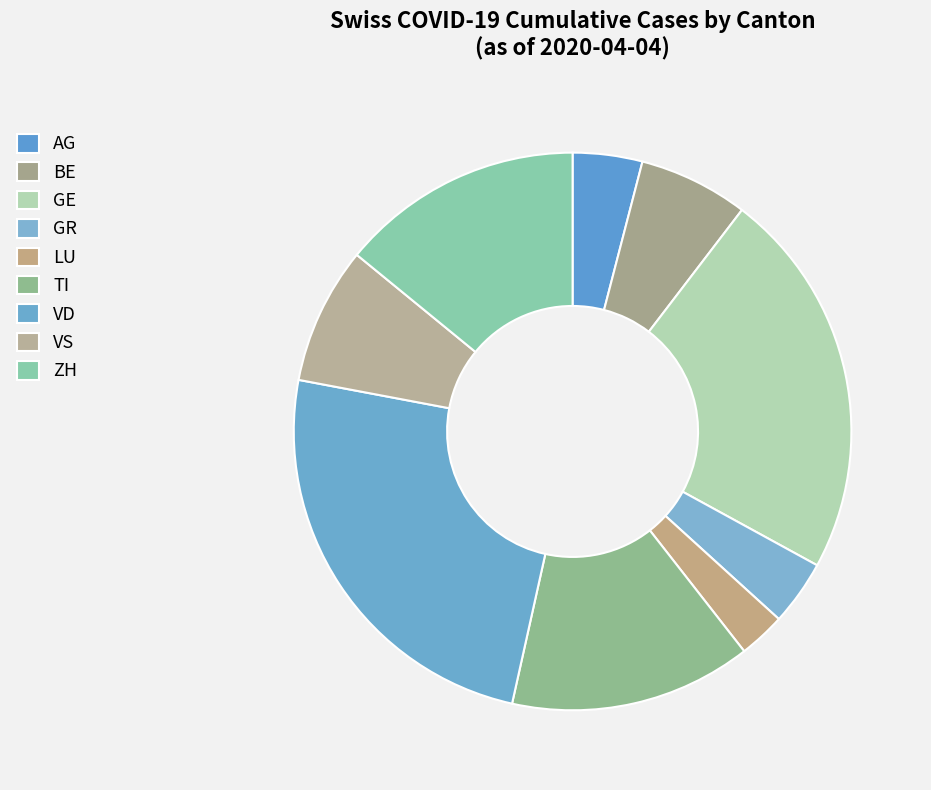

Between TI and VS, which is larger?

TI